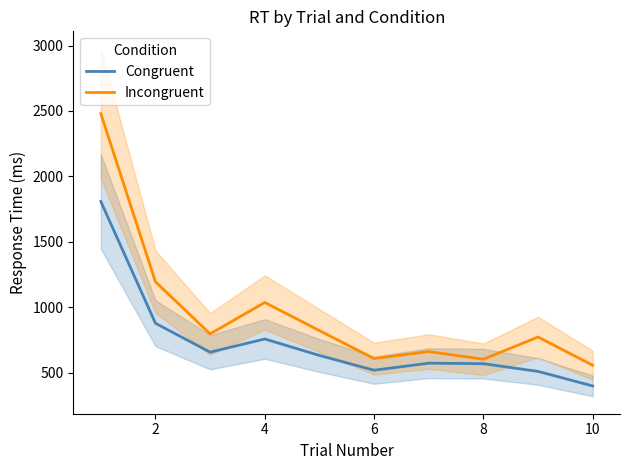

What are all the series names shown in the legend?

Congruent, Incongruent